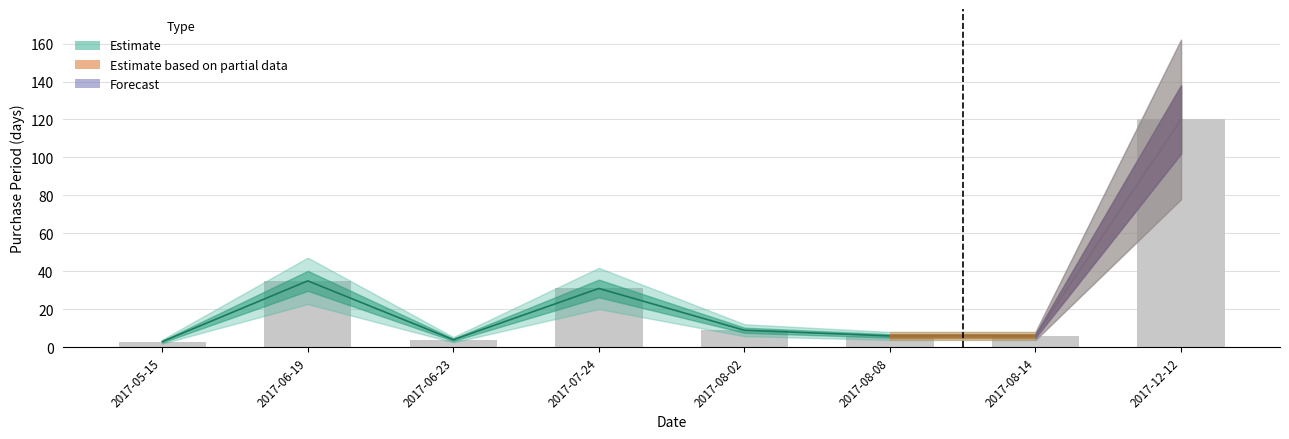

What is the label of the 2nd bar from the left?

2017-06-19